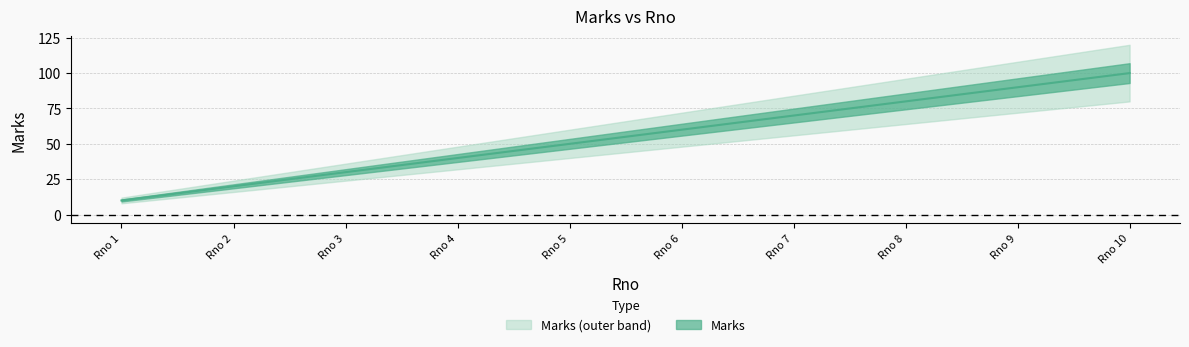

The value at Rno 2 is 20. True or false?

True